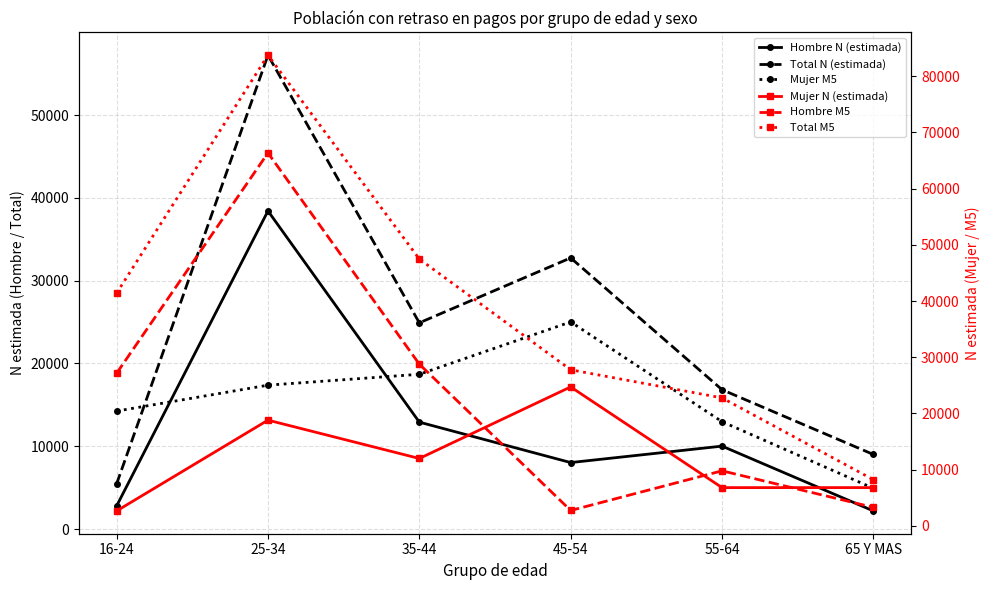

Which series has the largest total across all categories?

Total M5